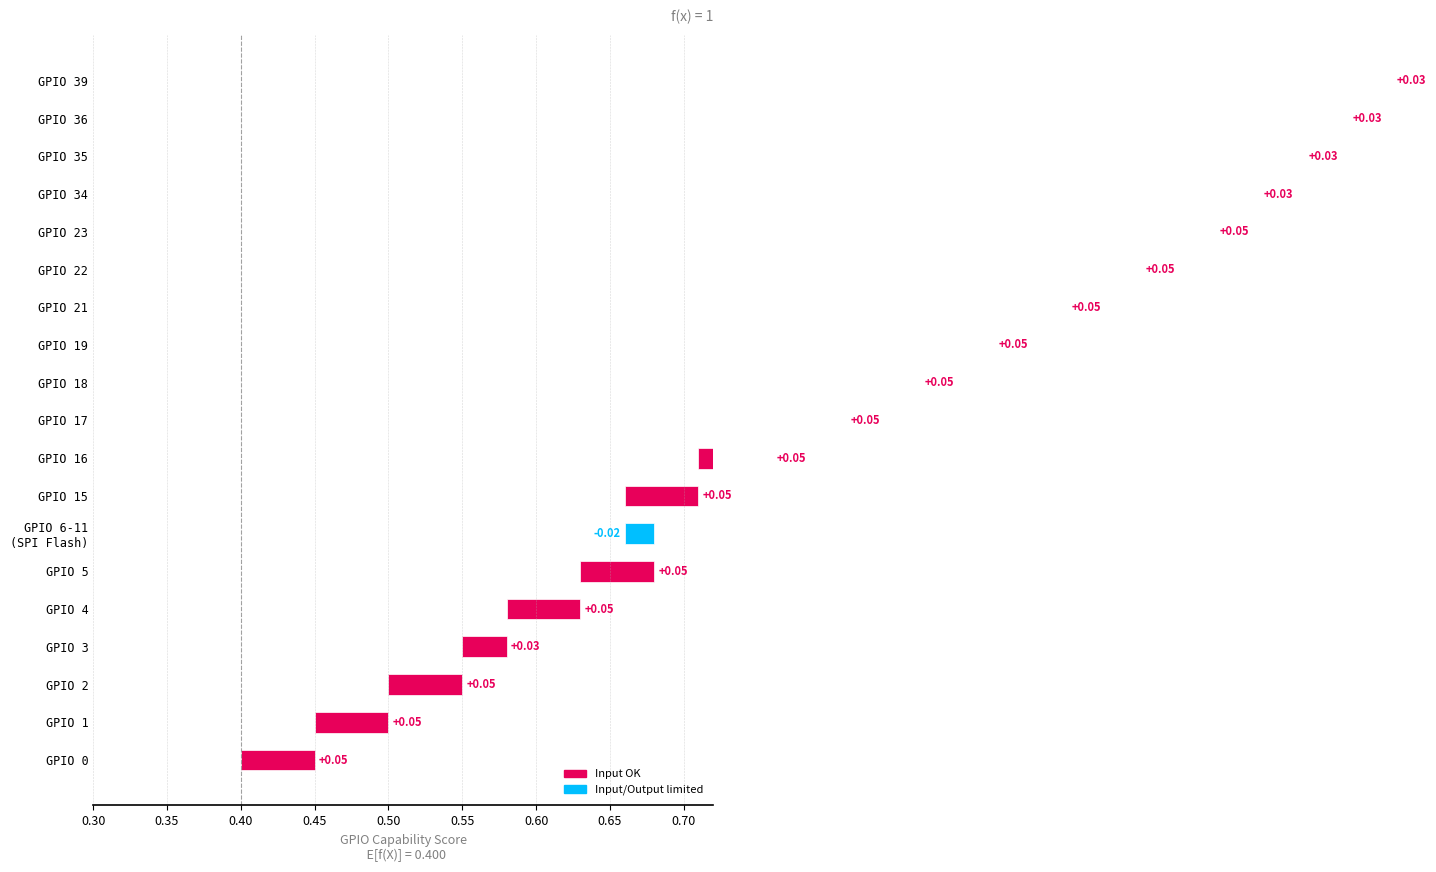

What is the greatest value displayed?

1